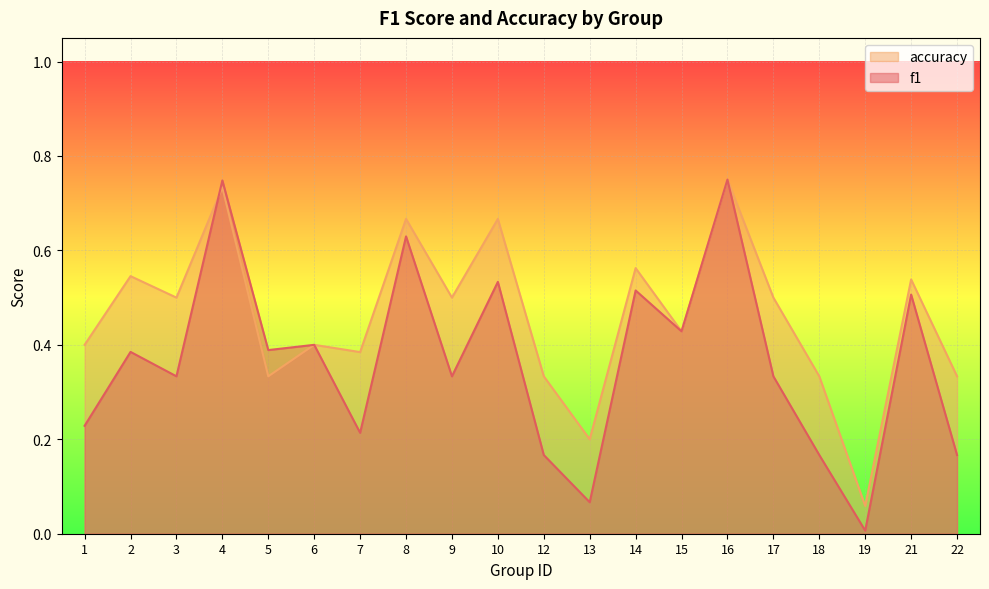

Rank the series by their average value, from highest to lowest.

accuracy, f1